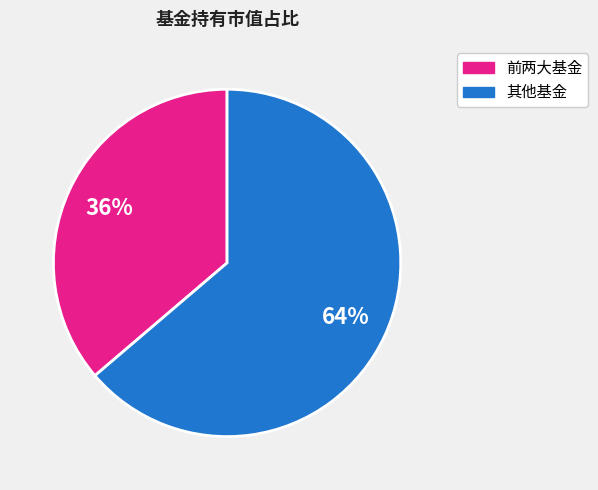

Is there a majority slice in this chart?

Yes